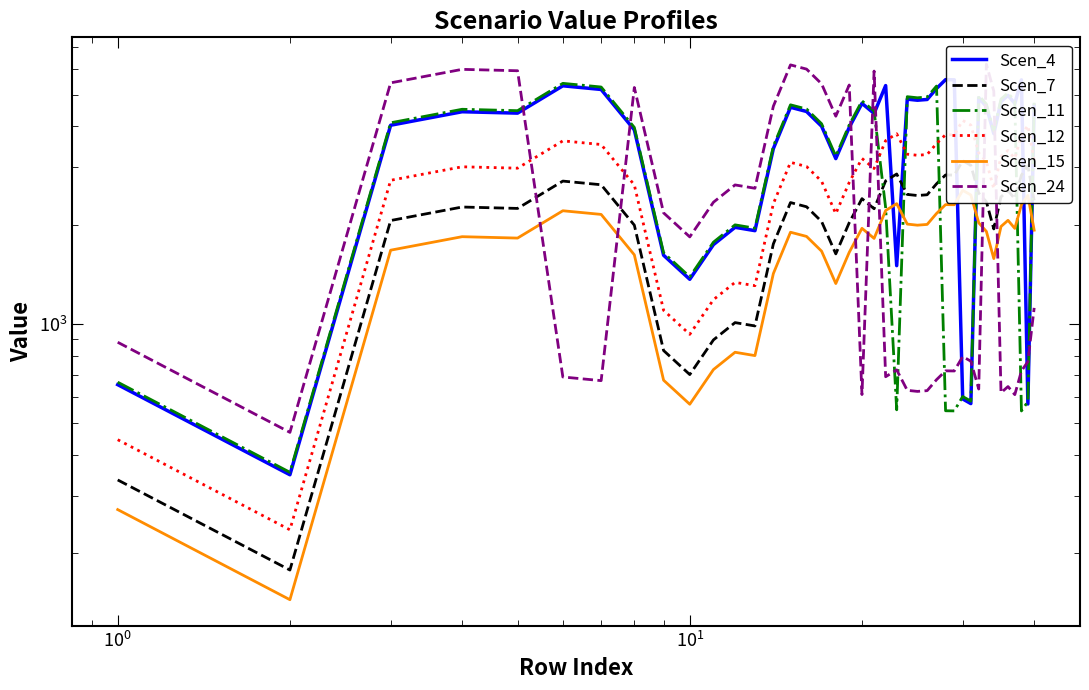

What are all the series names shown in the legend?

Scen_4, Scen_7, Scen_11, Scen_12, Scen_15, Scen_24